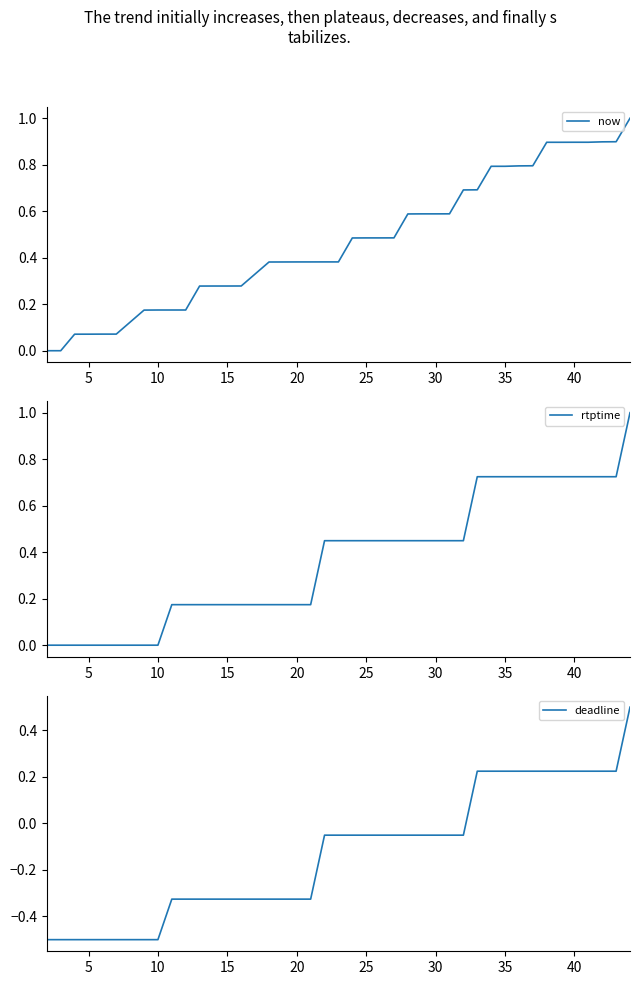

Reading left to right, extract all data points from this chart.

now: 0.0	0.0	0.1	0.1	0.1	0.1	0.2	0.2	0.2	0.2	0.3	0.3	0.3	0.3	0.4	0.4	0.4	0.4	0.4	0.5	0.5	0.5	0.5	0.6	0.6	0.6	0.6	0.7	0.7	0.8	0.8	0.8	0.8	0.9	0.9	0.9	0.9	0.9	0.9	1.0
rtptime: 0.0	0.0	0.0	0.0	0.0	0.0	0.0	0.0	0.2	0.2	0.2	0.2	0.2	0.2	0.2	0.2	0.2	0.4	0.4	0.4	0.4	0.4	0.4	0.4	0.4	0.4	0.4	0.4	0.7	0.7	0.7	0.7	0.7	0.7	0.7	0.7	0.7	0.7	0.7	1.0
deadline: -0.5	-0.5	-0.5	-0.5	-0.5	-0.5	-0.5	-0.5	-0.3	-0.3	-0.3	-0.3	-0.3	-0.3	-0.3	-0.3	-0.3	-0.1	-0.1	-0.1	-0.1	-0.1	-0.1	-0.1	-0.1	-0.1	-0.1	-0.1	0.2	0.2	0.2	0.2	0.2	0.2	0.2	0.2	0.2	0.2	0.2	0.5